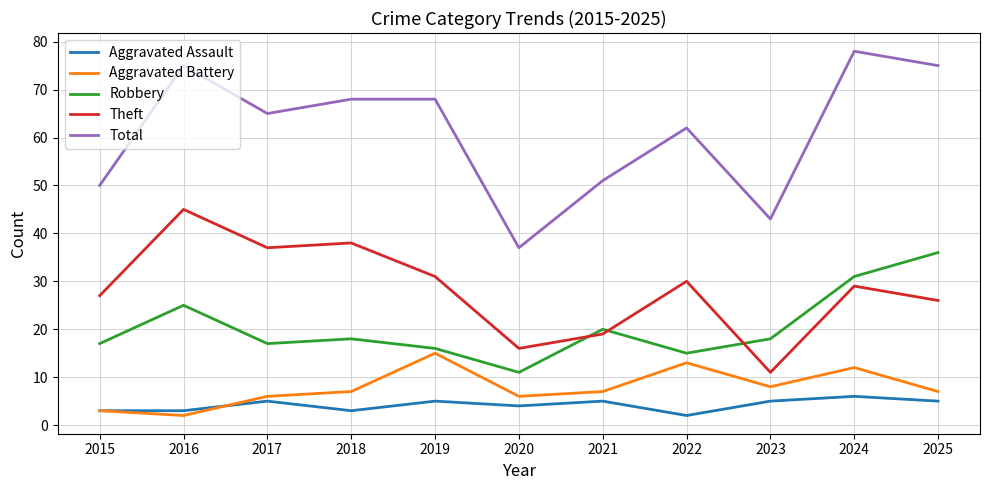

What are all the series names shown in the legend?

Aggravated Assault, Aggravated Battery, Robbery, Theft, Total